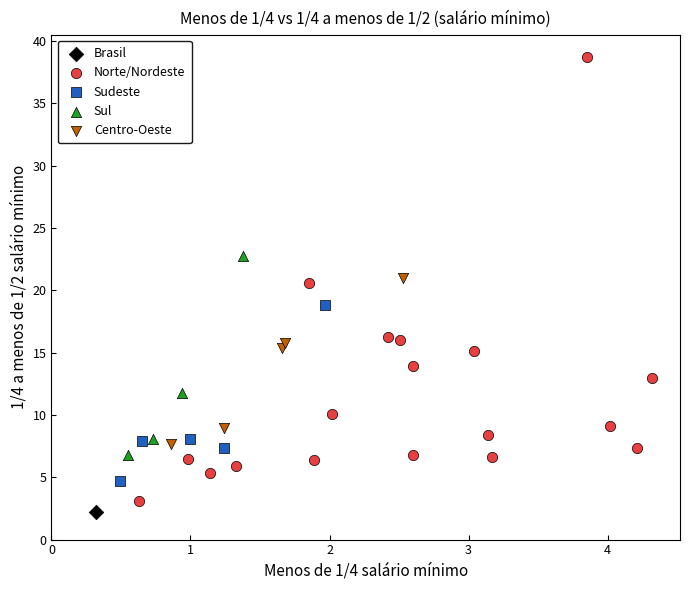

Which series reaches the minimum Y coordinate?

Brasil